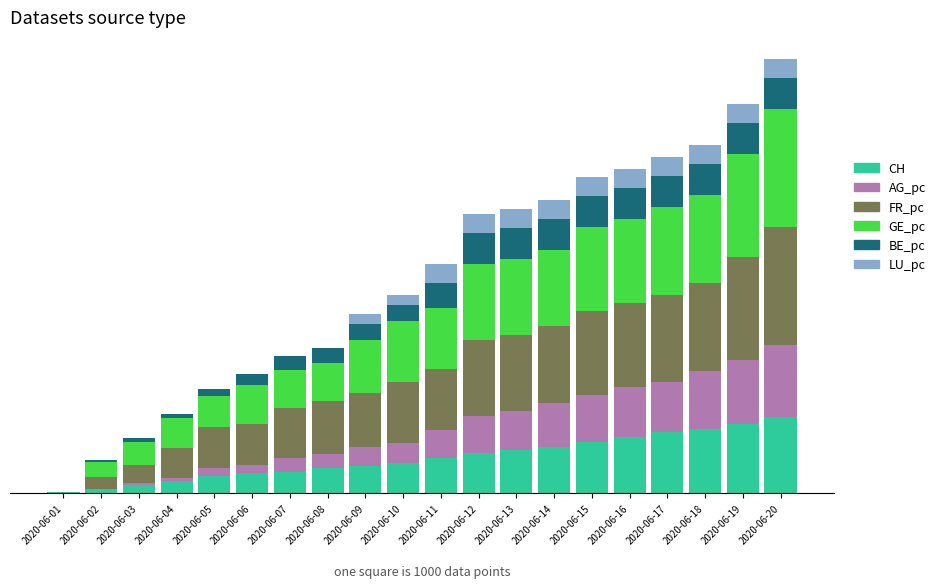

What are all the series names shown in the legend?

CH, AG_pc, FR_pc, GE_pc, BE_pc, LU_pc